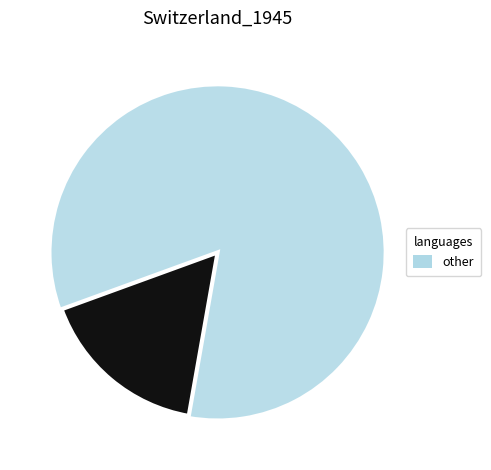

Is there any slice that represents more than half of the pie?

Yes